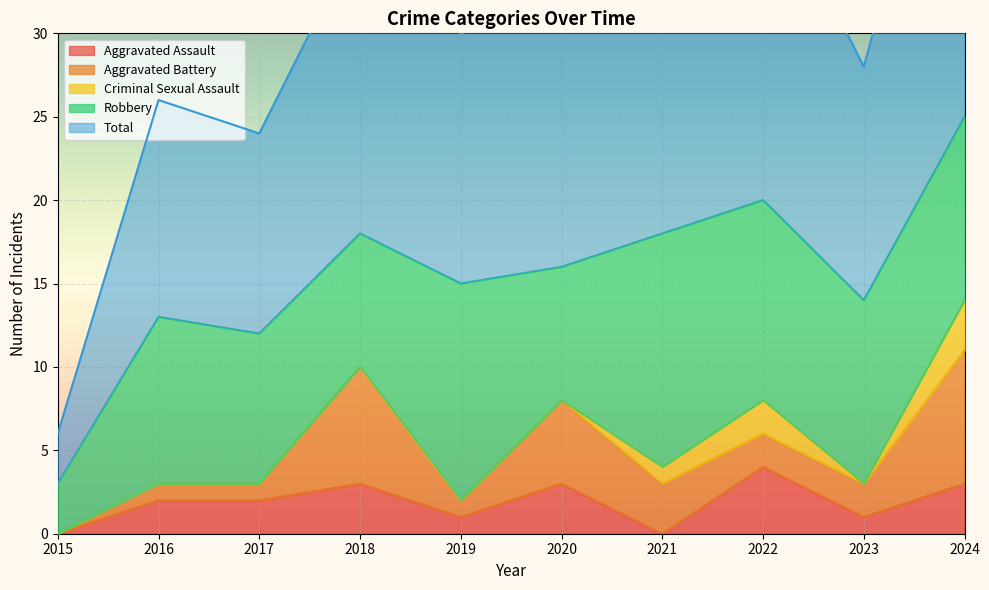

What is the average value of the Aggravated Battery series?

3